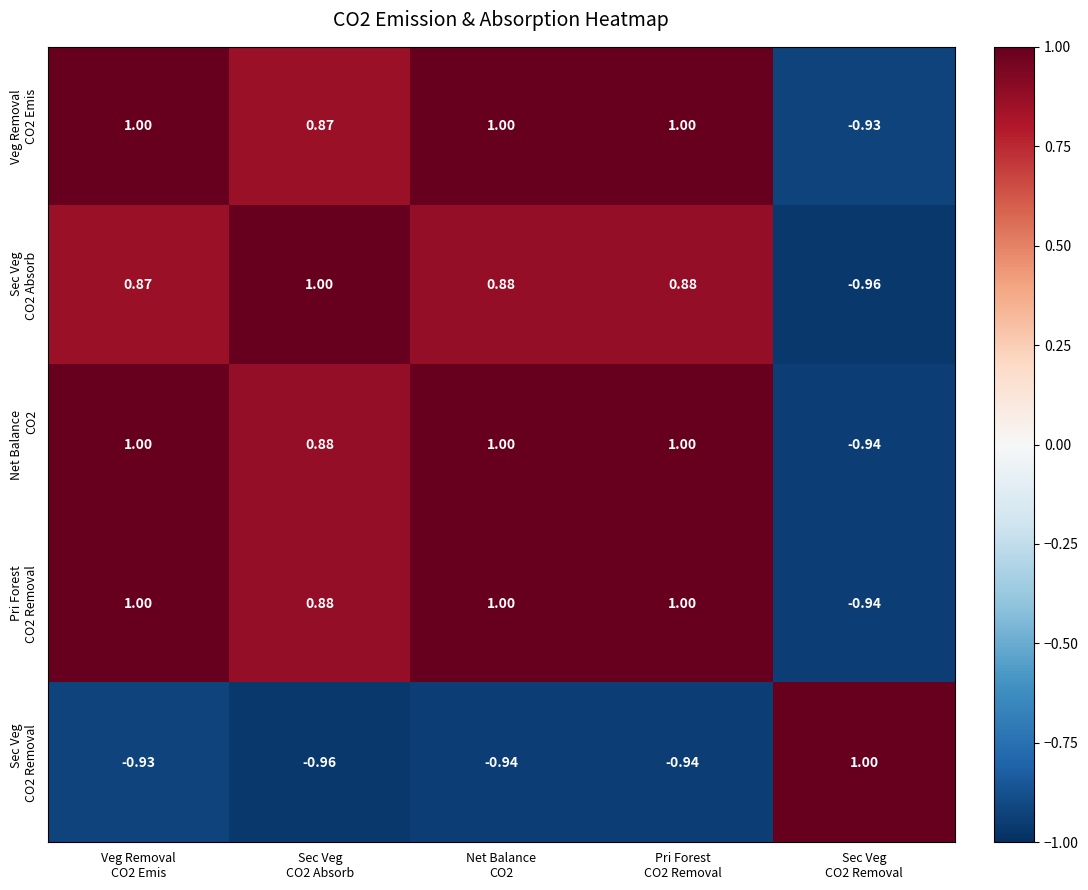

What is the total value across all series at Veg Removal
CO2 Emis?

2.9